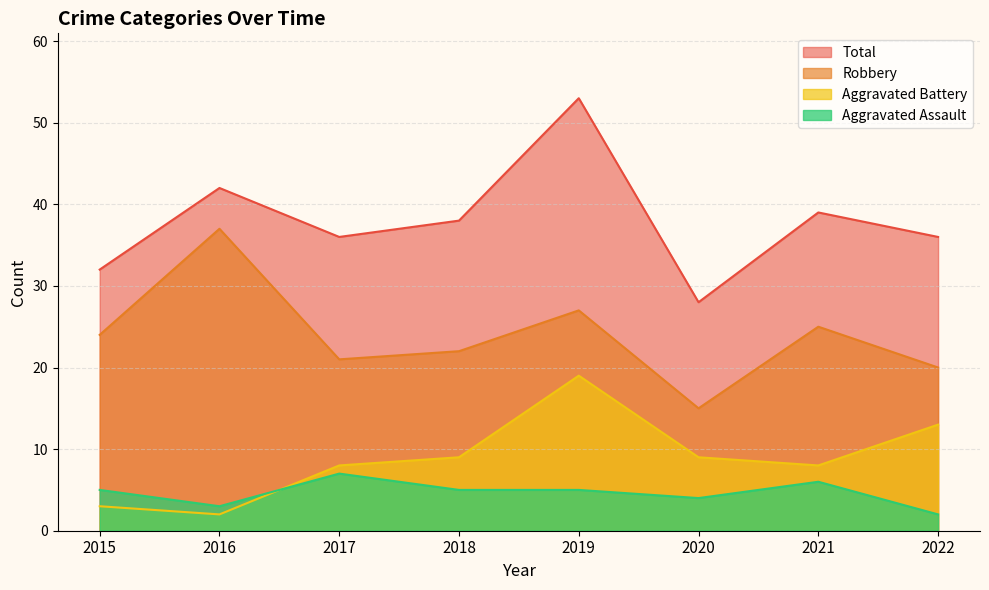

The value of Aggravated Assault at 2020 is 7. True or false?

False